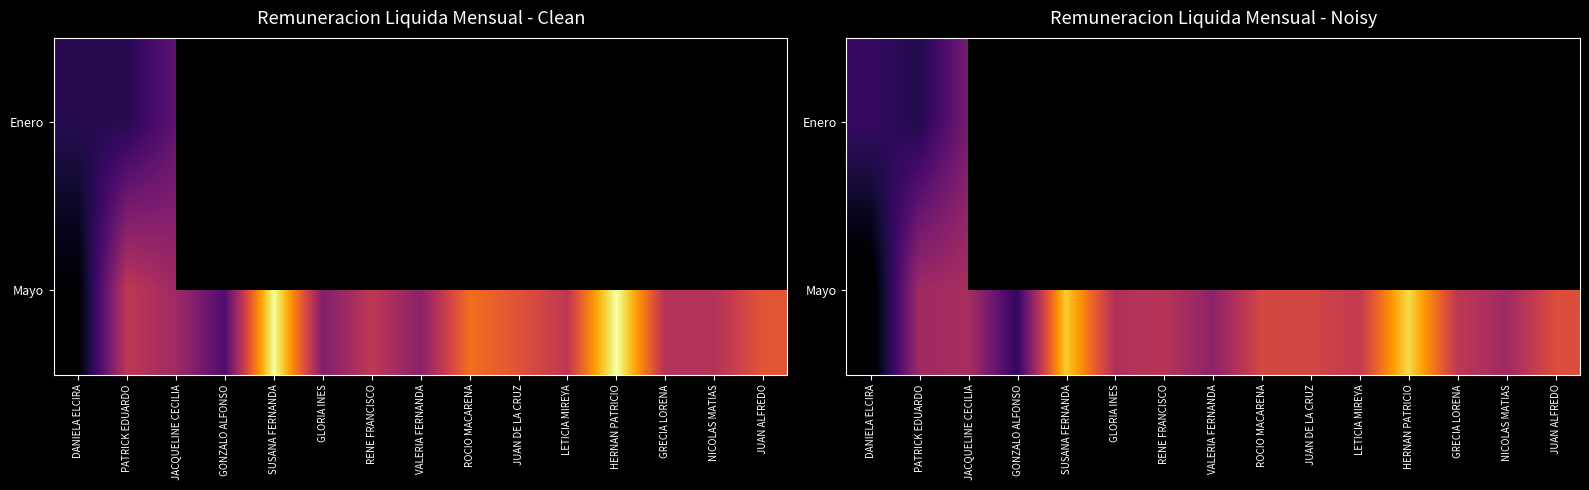

The value of Enero at DANIELA ELCIRA is 981312.0. True or false?

False